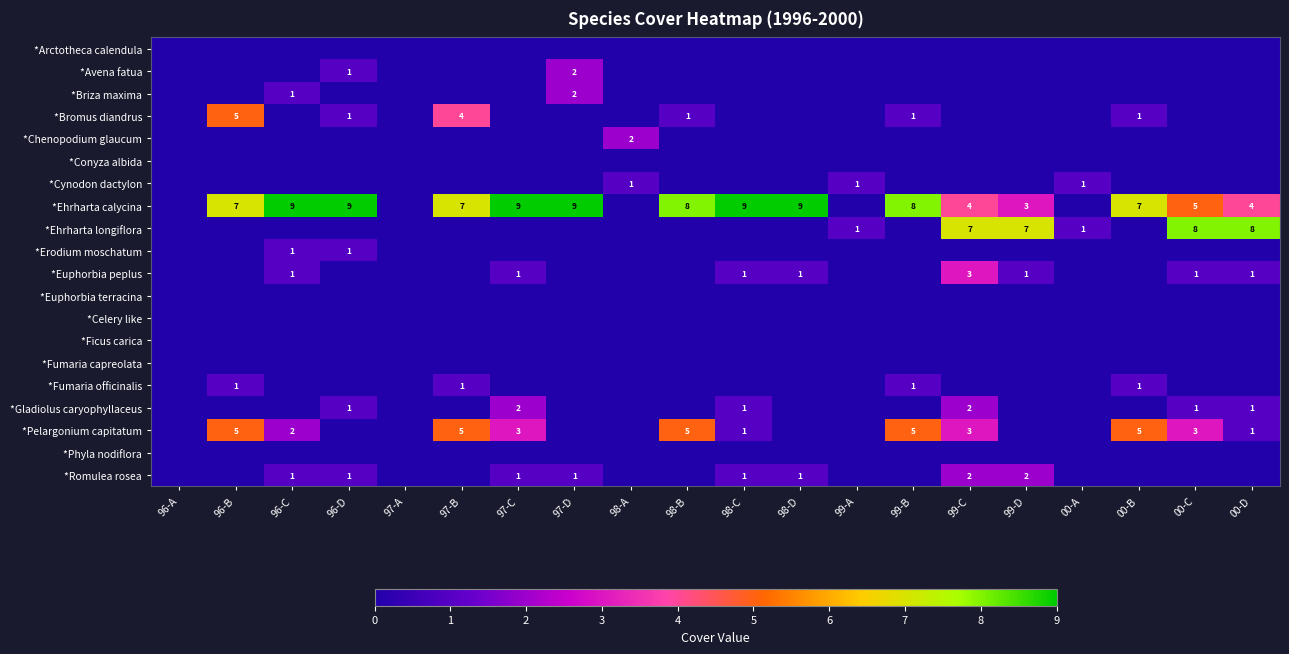

Which category has the lowest value in the *Ficus carica series?

96-A